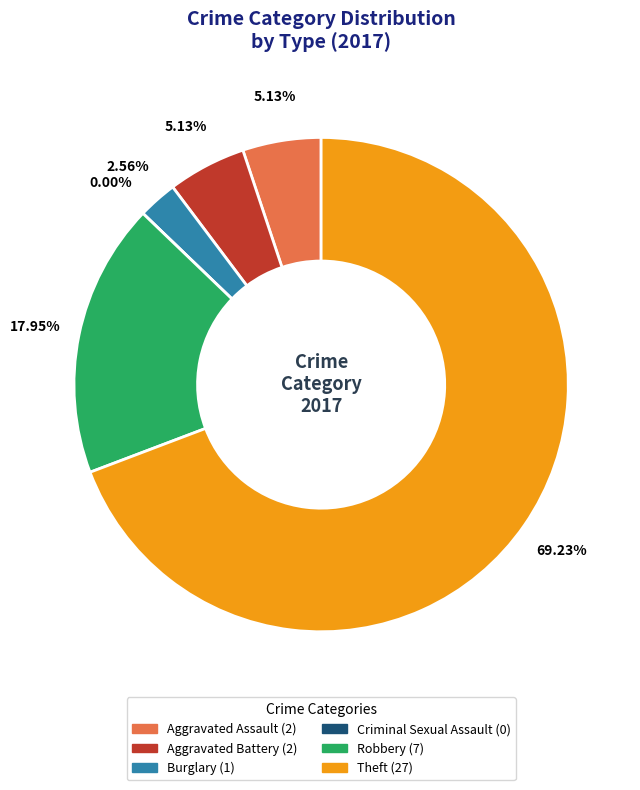

What is the ratio of the value at Robbery to the value at Burglary?

7.0